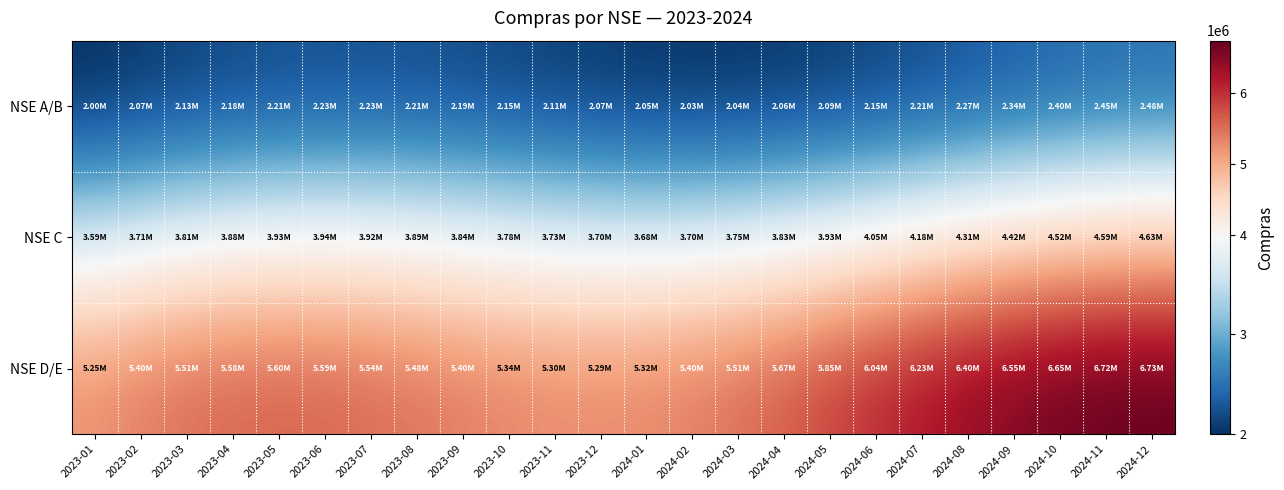

How many categories are shown in the chart?

24